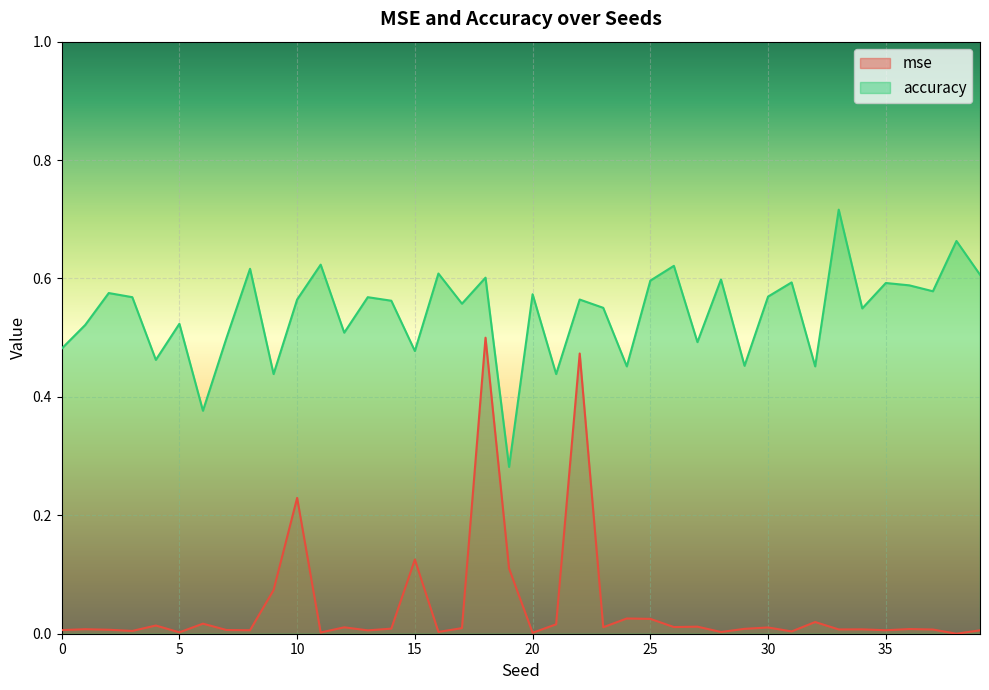

The value of mse at 12 is 0.0. True or false?

True